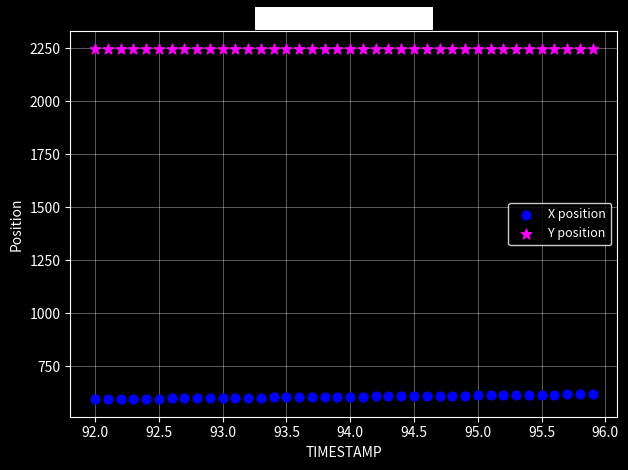

Which series reaches the minimum Y coordinate?

X position